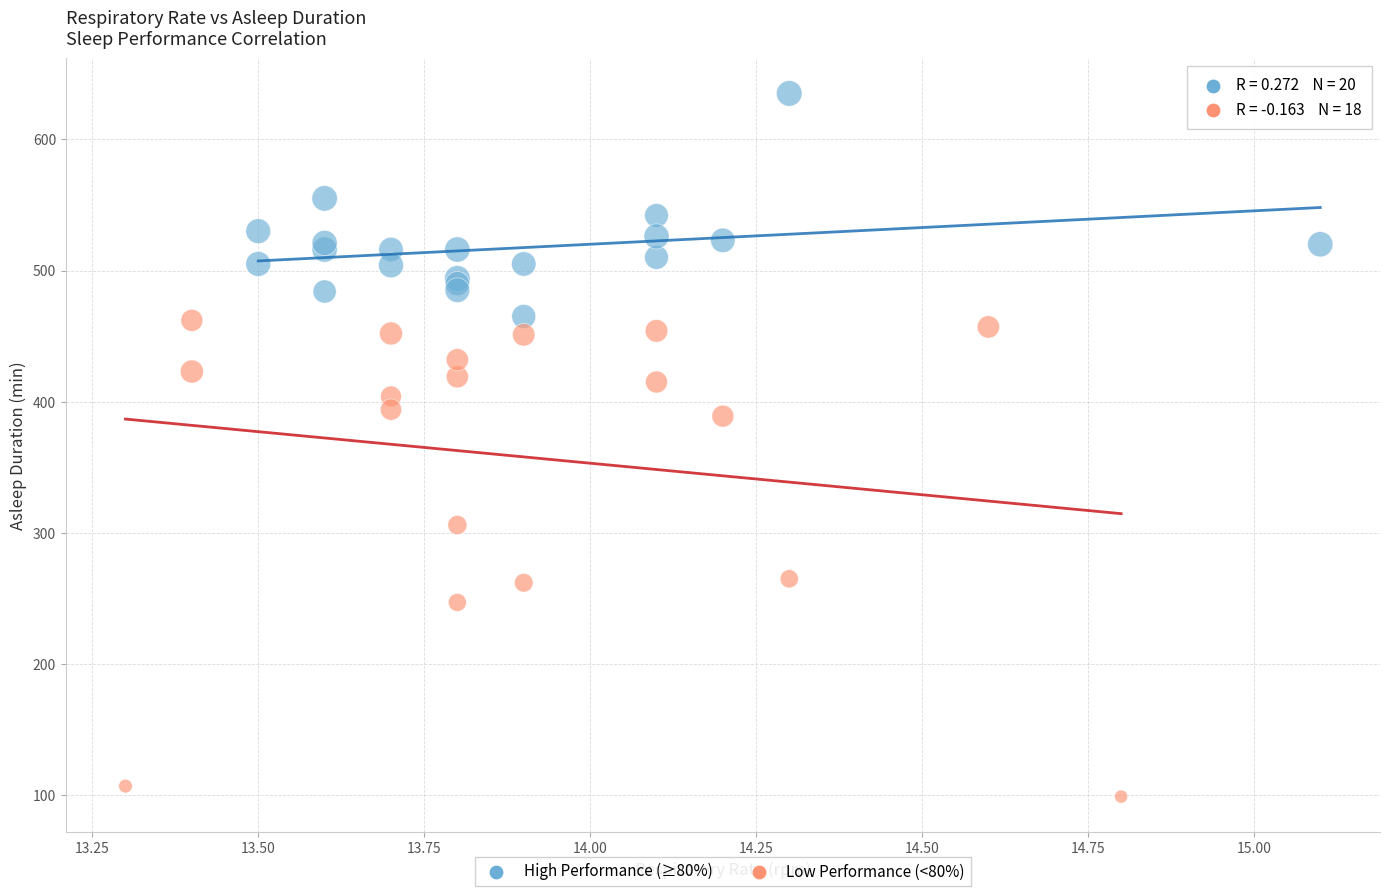

Which series contains the lowest Y value?

Low Performance (<80%)